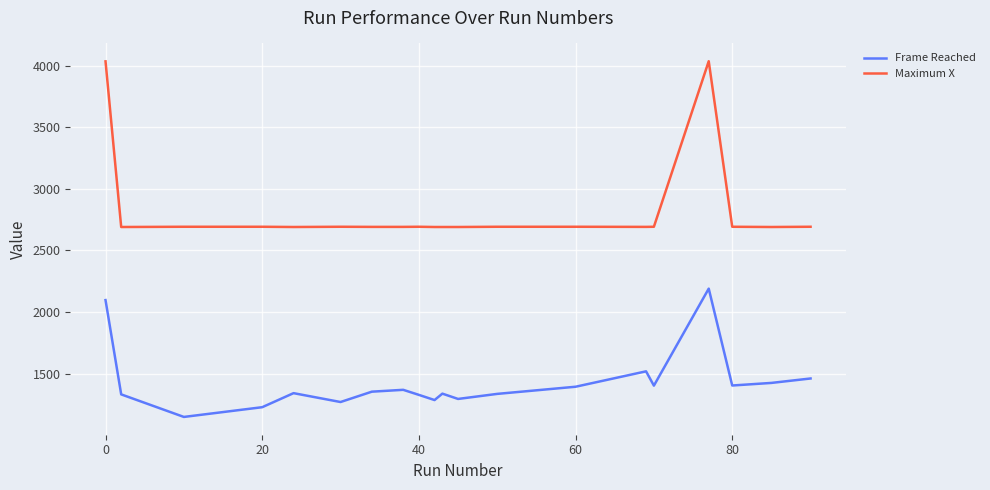

List the series in order of their peak value, lowest first.

Frame Reached, Maximum X